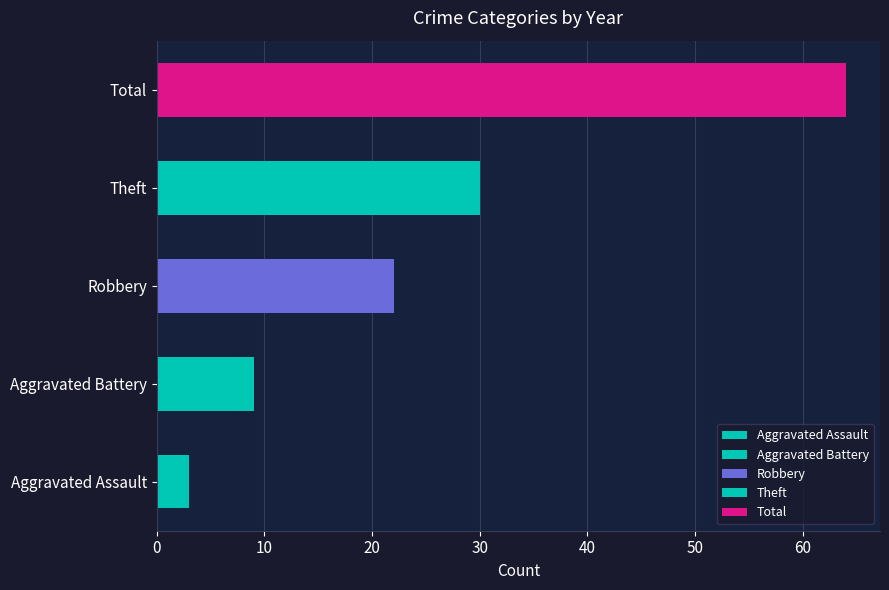

Reading left to right, list all the values displayed in this chart.

Aggravated Assault: 2015=1	2016=0	2017=0	2018=0	2019=0	2020=0	2021=0	2022=1	2023=1	2024=0	2025=0
Aggravated Battery: 2015=1	2016=0	2017=0	2018=1	2019=0	2020=1	2021=1	2022=1	2023=1	2024=3	2025=0
Robbery: 2015=2	2016=4	2017=1	2018=3	2019=2	2020=2	2021=2	2022=2	2023=2	2024=1	2025=1
Theft: 2015=3	2016=2	2017=1	2018=3	2019=8	2020=8	2021=1	2022=2	2023=0	2024=0	2025=2
Total: 2015=7	2016=6	2017=2	2018=7	2019=10	2020=11	2021=4	2022=6	2023=4	2024=4	2025=3